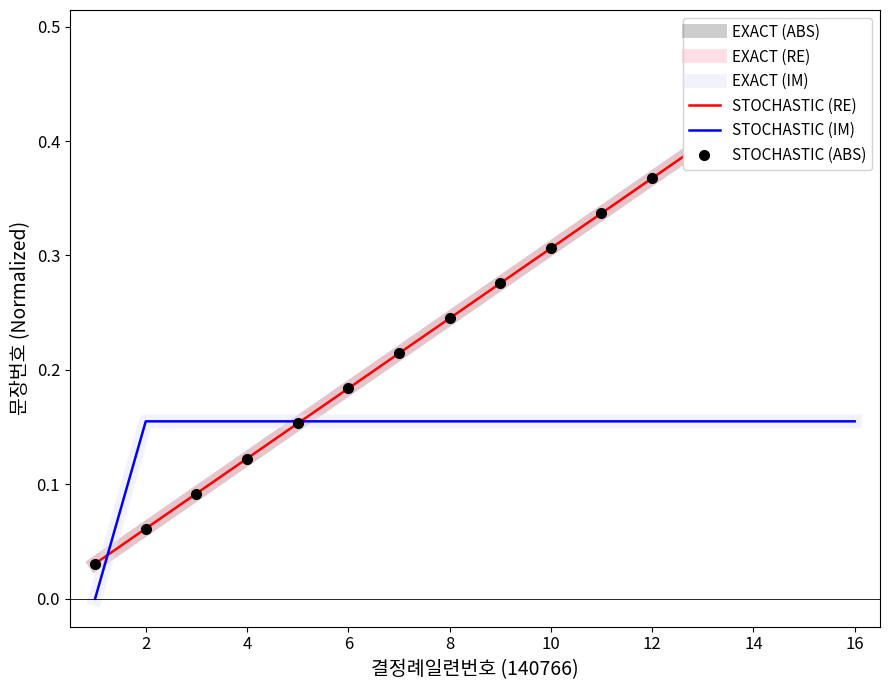

How many series are shown in this chart?

6